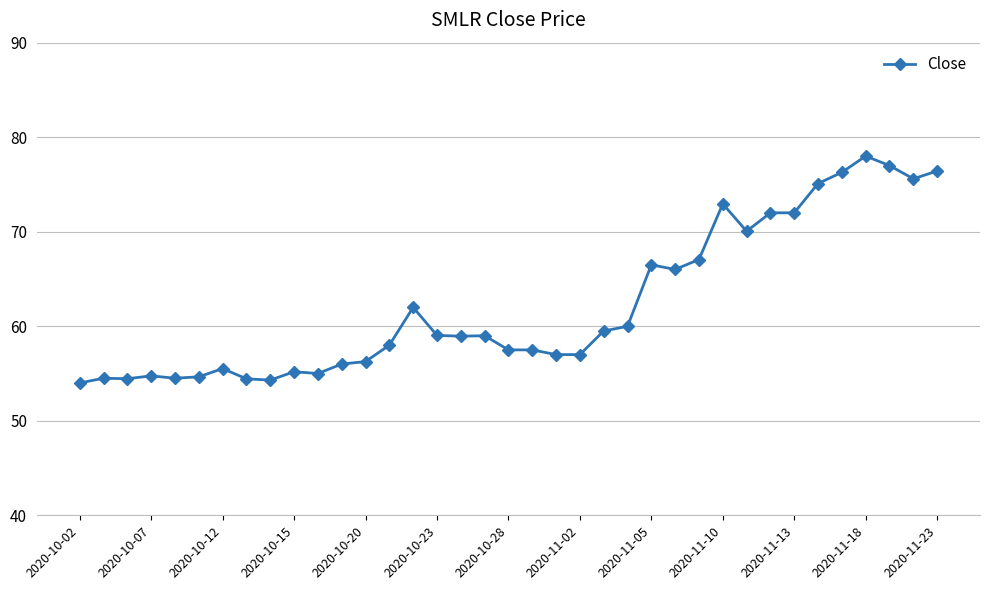

What is the difference between the maximum and minimum values?

24.0